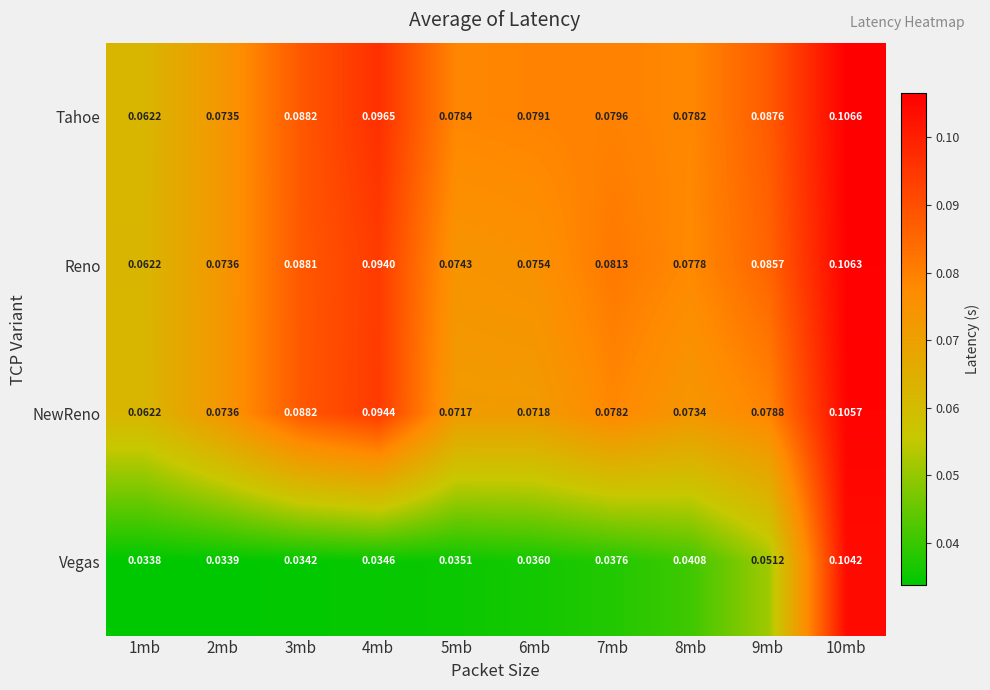

At which category is the sum across all series the highest?

10mb